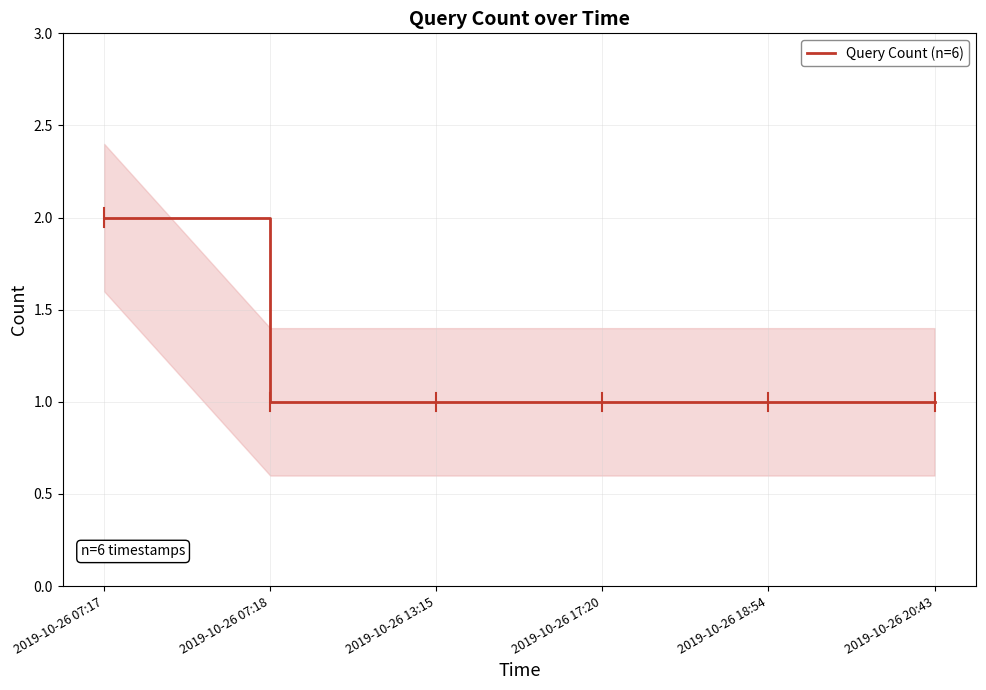

What is the difference between the maximum and minimum values?

1